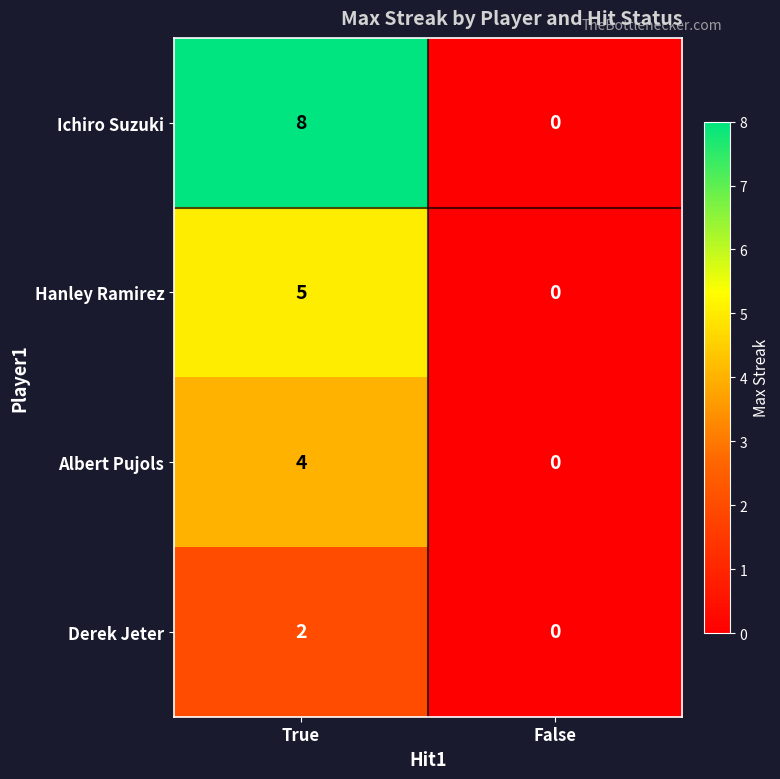

Reading left to right, what are all the values shown in this chart?

Ichiro Suzuki: True=8	False=0
Hanley Ramirez: True=5	False=0
Albert Pujols: True=4	False=0
Derek Jeter: True=2	False=0